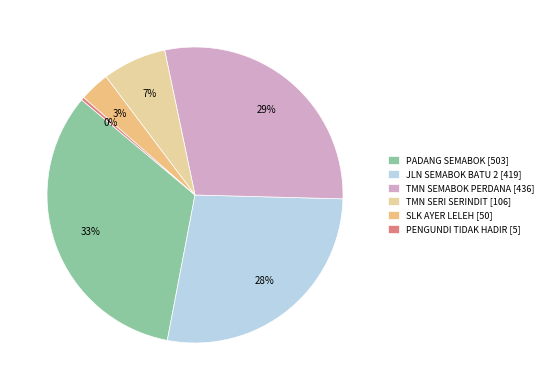

To the nearest percent, what is the difference between the largest and smallest slice percentages?

33%